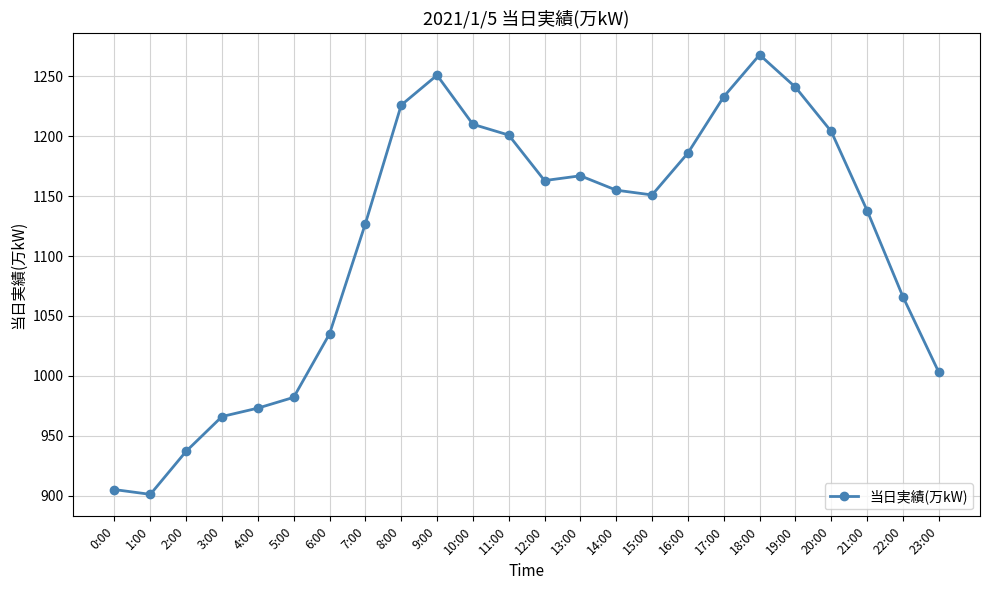

Where is the data nearest to the value 1084?

22:00